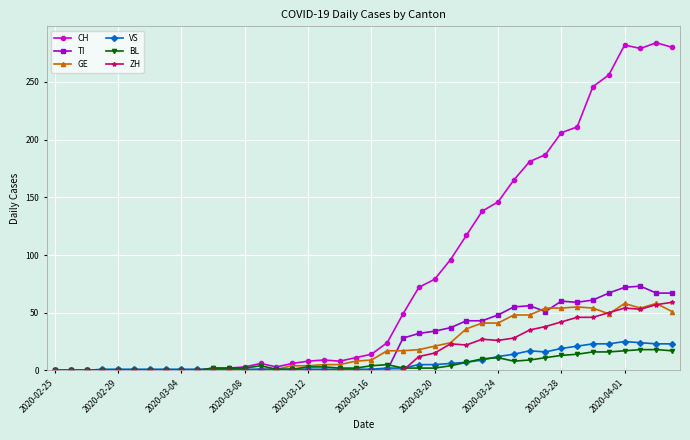

True or false: CH has more than 0 interior local peaks.

True